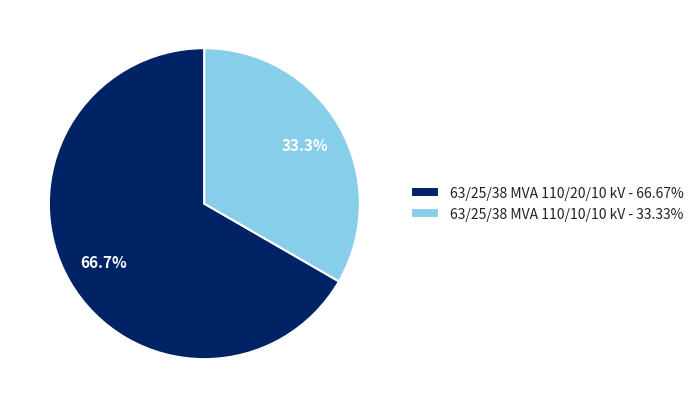

To the nearest percent, what is the average slice percentage?

50%